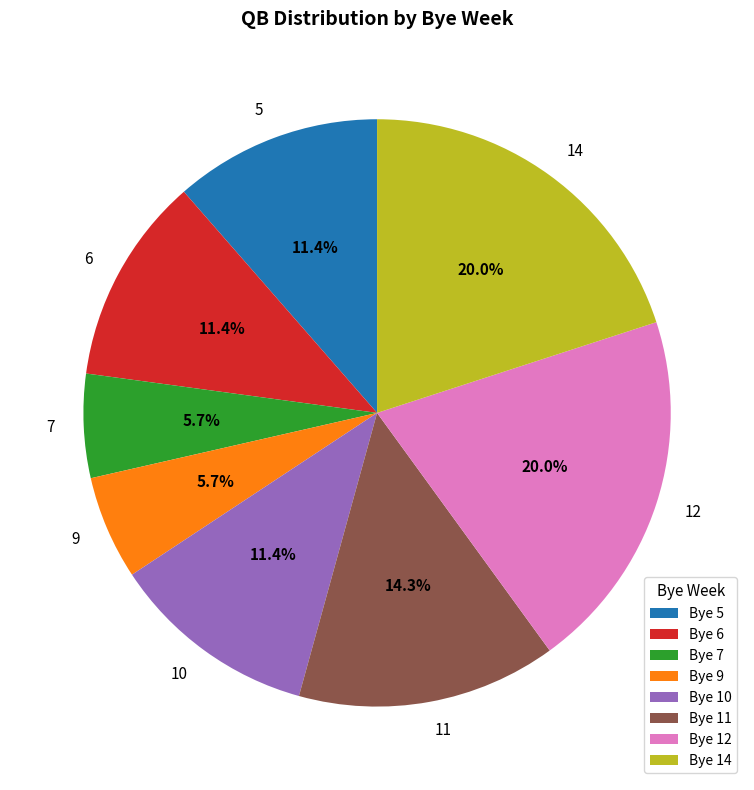

Does 7 account for over 50% of the chart?

No